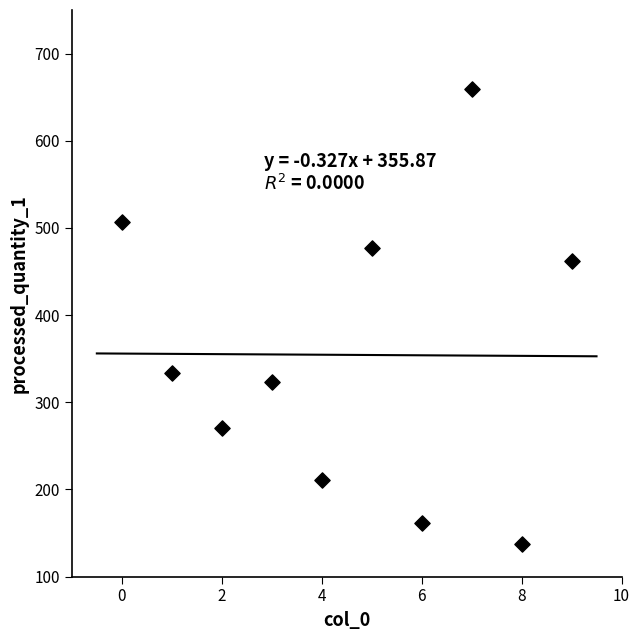

What is the average Y value?

354